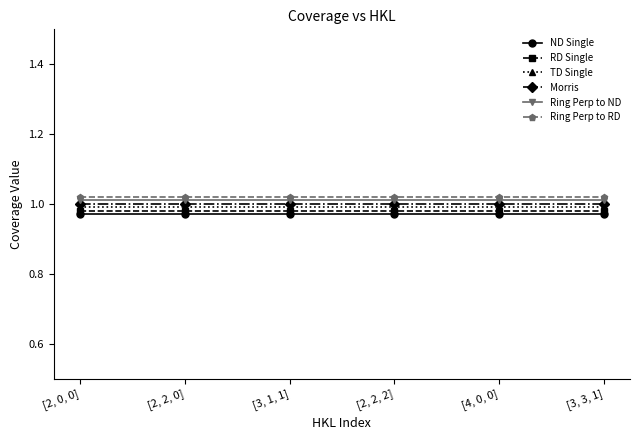

What position from the left is [2, 2, 2]?

4